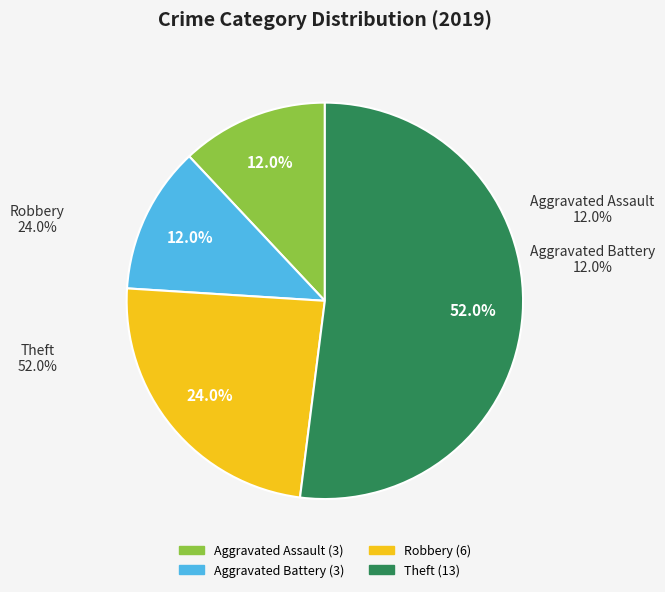

Which has a higher value, Aggravated Battery or Theft?

Theft